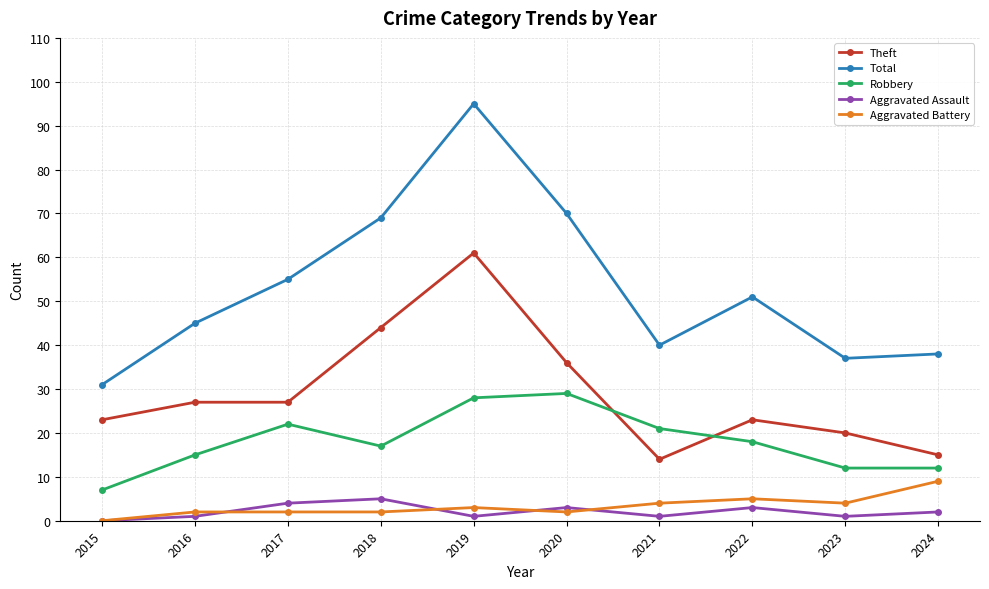

Reading right to left, extract all data points from this chart.

Theft: 15	20	23	14	36	61	44	27	27	23
Total: 38	37	51	40	70	95	69	55	45	31
Robbery: 12	12	18	21	29	28	17	22	15	7
Aggravated Assault: 2	1	3	1	3	1	5	4	1	0
Aggravated Battery: 9	4	5	4	2	3	2	2	2	0